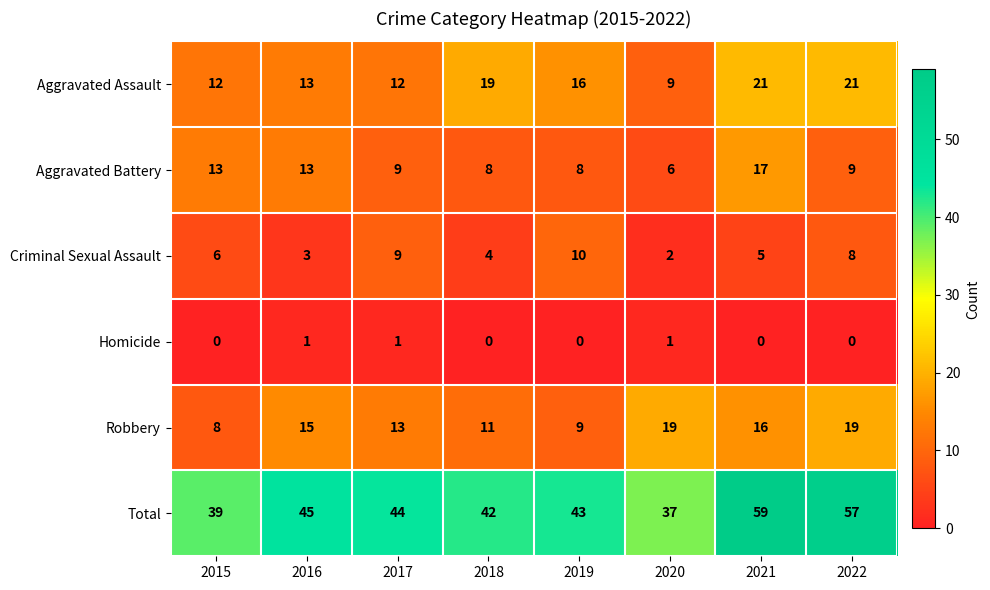

What is the difference between the second highest and second lowest values in the Robbery series?

10